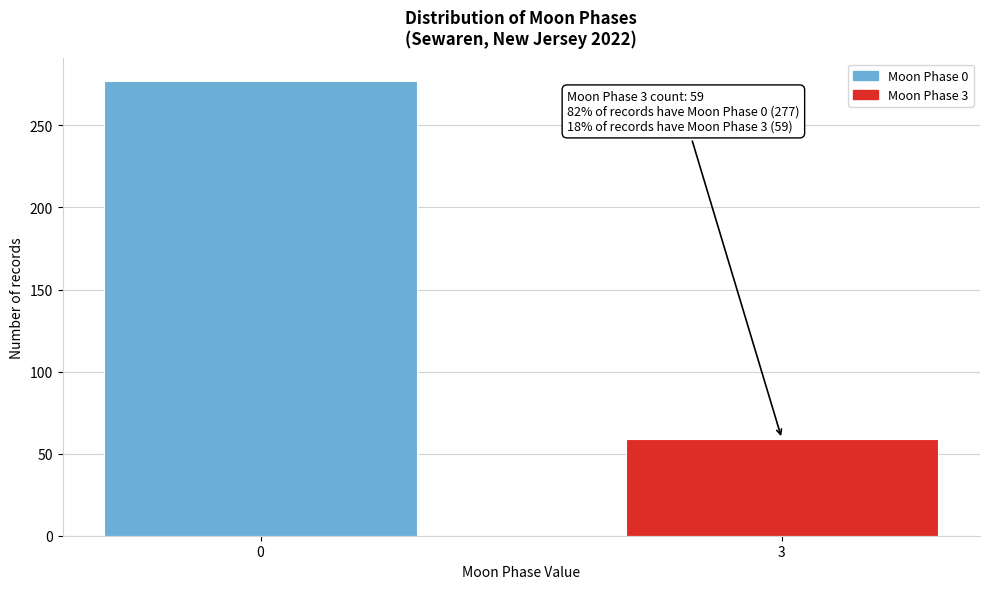

Reading left to right, transcribe all the data shown in this chart.

277	59